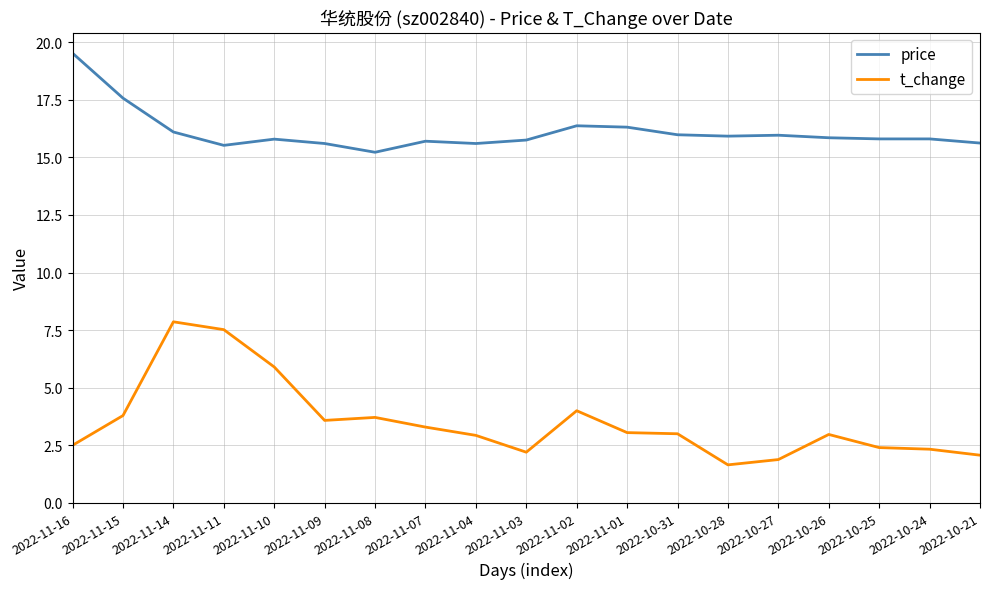

List the series in order of their overall mean, lowest first.

t_change, price